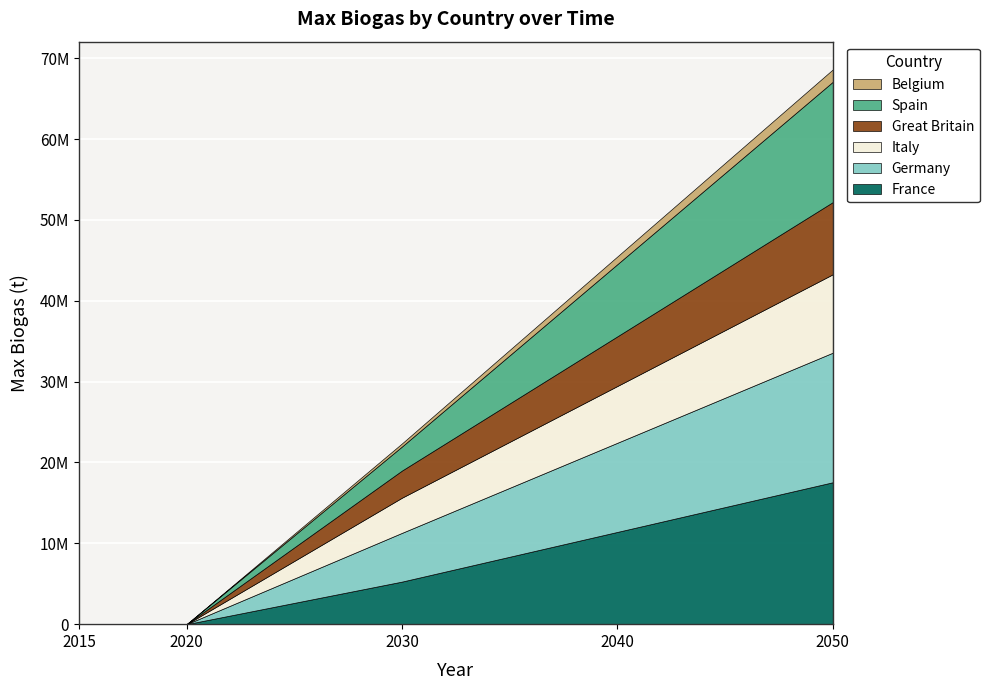

Reading left to right, transcribe all the data shown in this chart.

France: 0.0	0.0	5267175.6	11412213.7	17557251.9
Germany: 0.0	0.0	6030534.4	11030534.4	16030534.4
Italy: 0.0	0.0	4351145.0	7022900.8	9694656.5
Great Britain: 0.0	0.0	3358778.6	6145038.2	8931297.7
Spain: 0.0	0.0	2977099.2	8931297.7	14885496.2
Belgium: 0.0	0.0	381679.4	954198.5	1526717.6